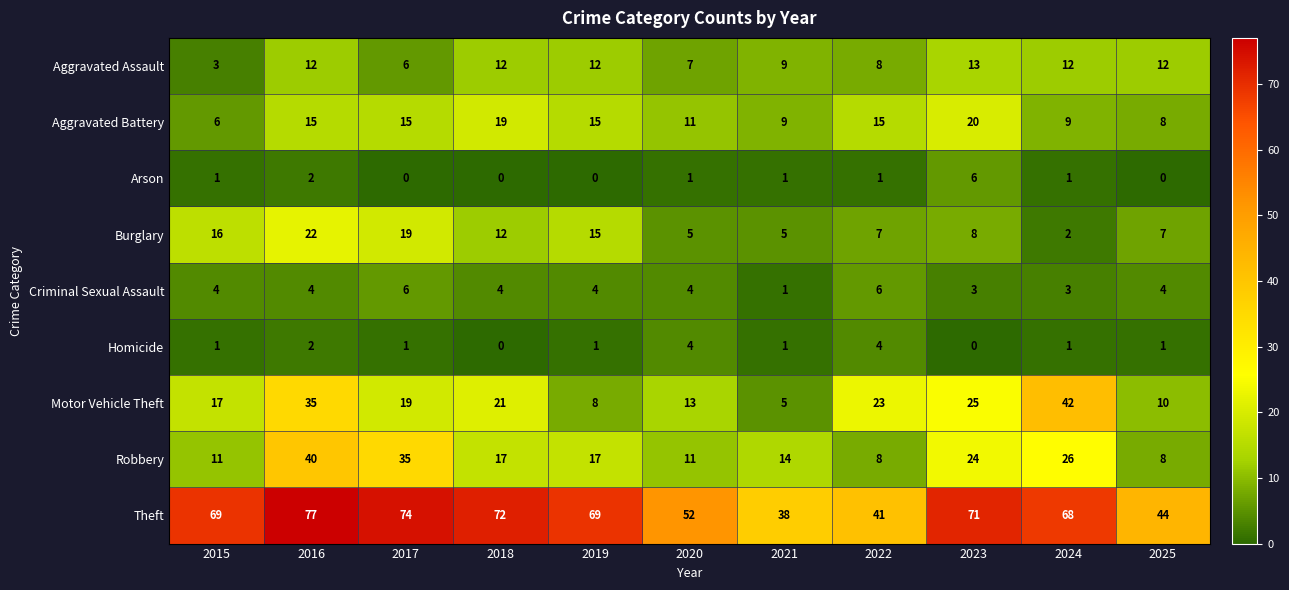

Is it true that Arson equals 1 at 2016?

False